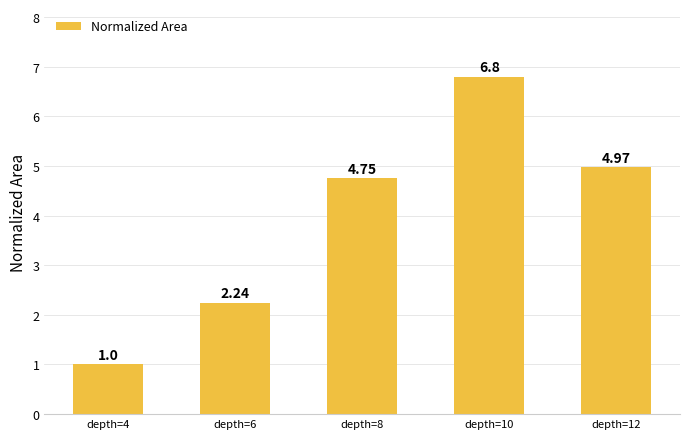

Which category has the lowest value across all series?

depth=4